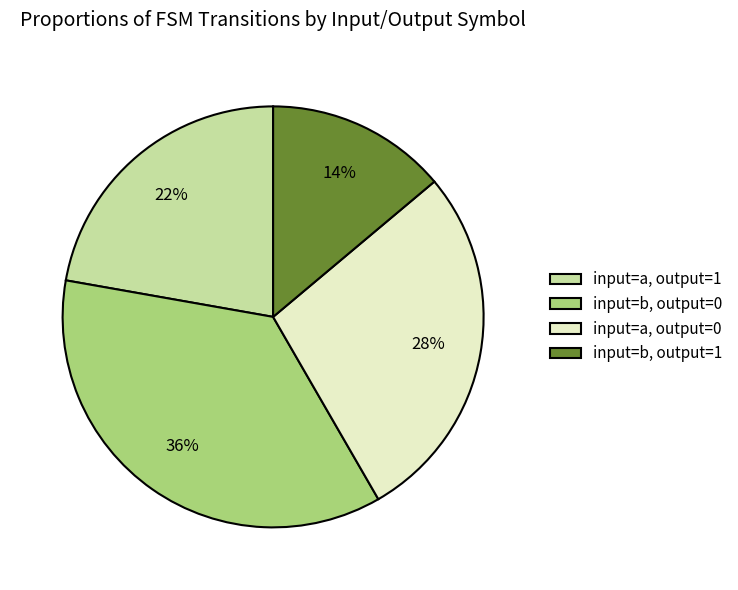

Combined, do input=a, output=0 and input=b, output=0 account for over 50%?

Yes